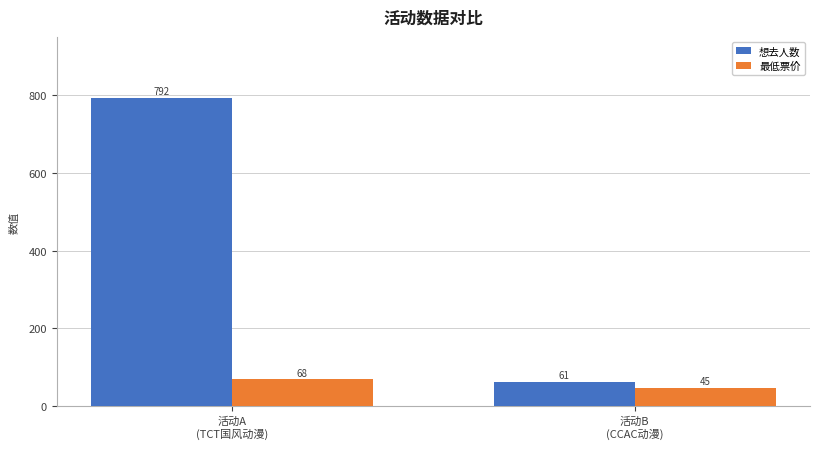

Reading left to right, what are all the values shown in this chart?

想去人数: 792	61
最低票价: 68	45